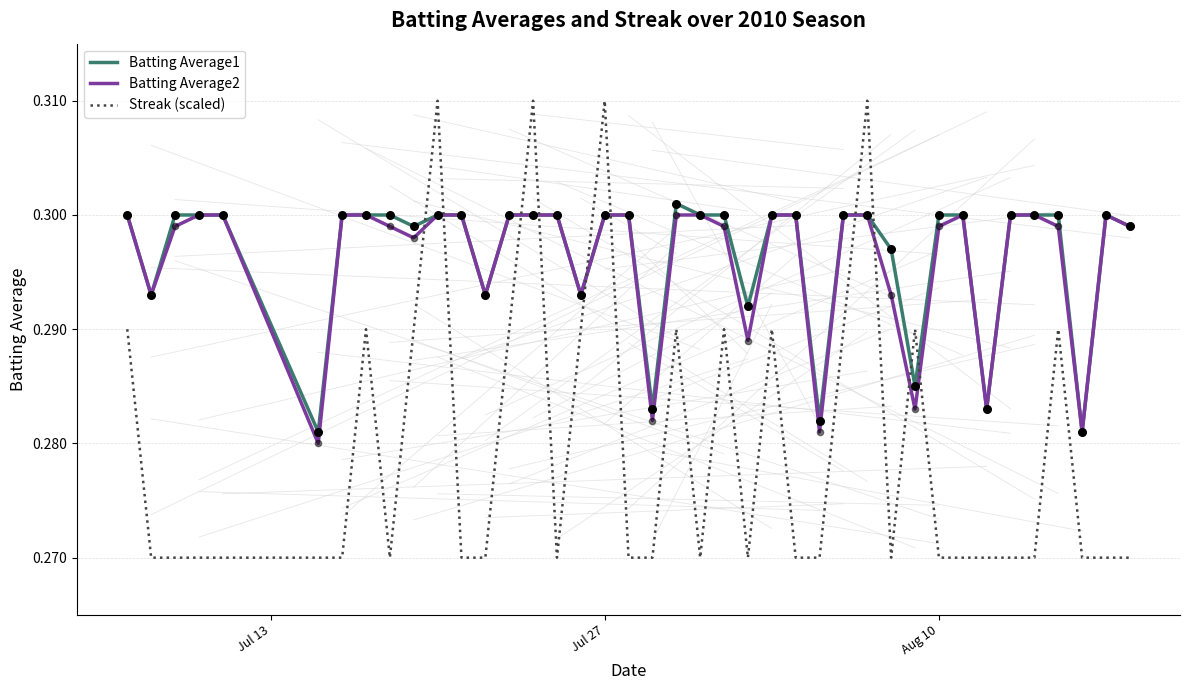

Which series has the widest spread of values?

Streak (scaled)